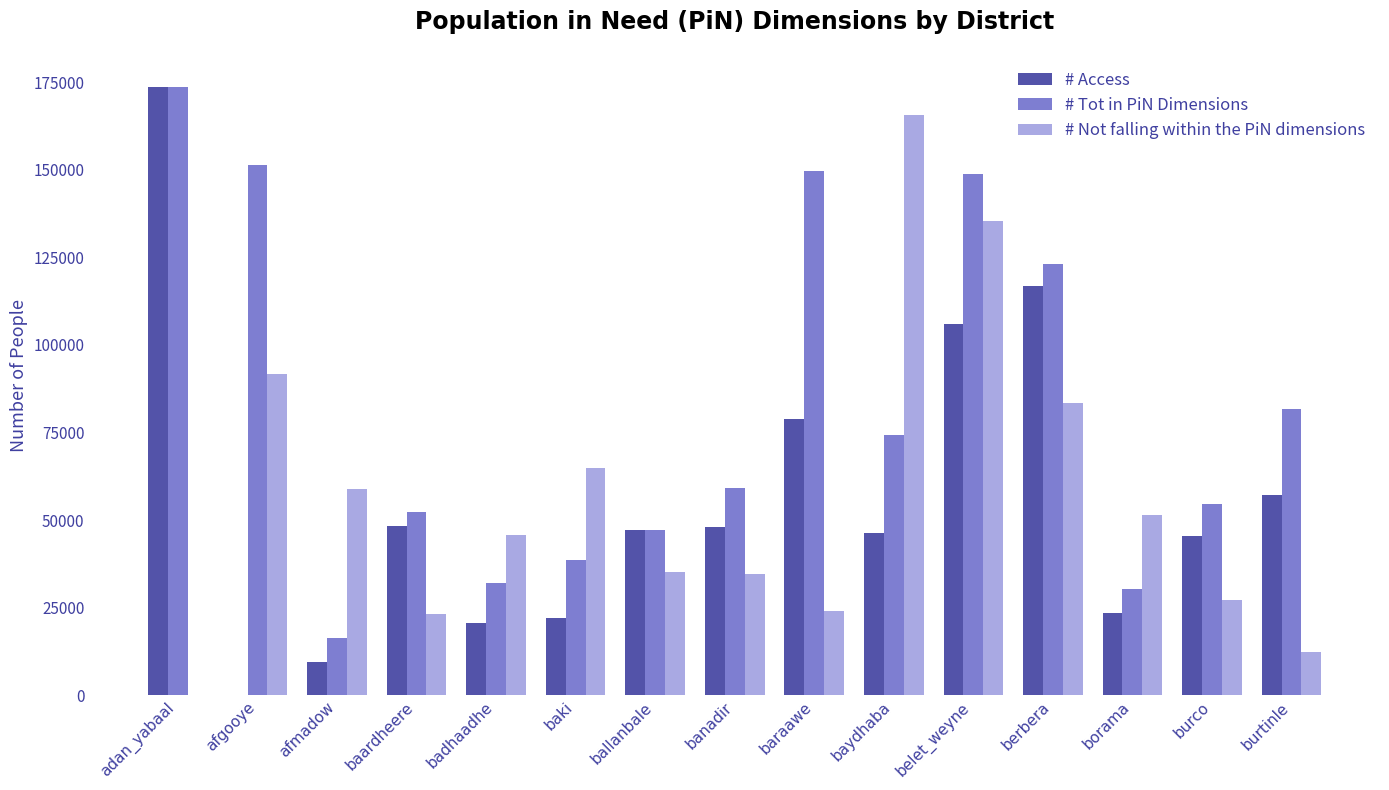

The # Not falling within the PiN dimensions series shows 23043 at baardheere. True or false?

True